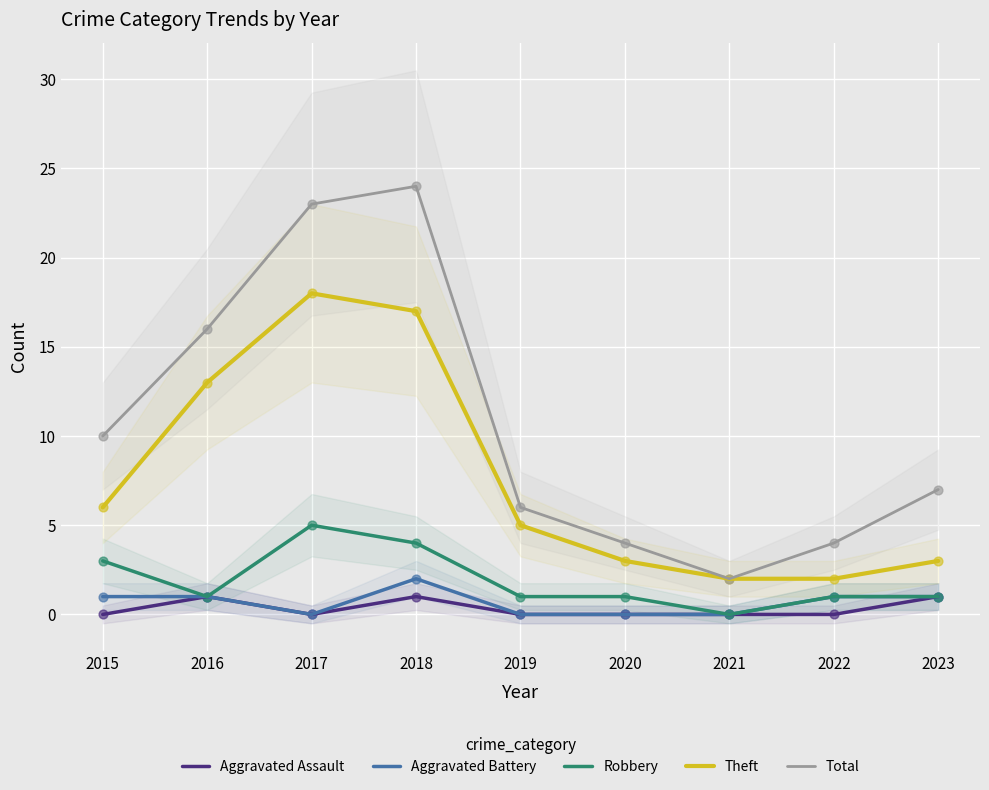

What are all the series names shown in the legend?

Aggravated Assault, Aggravated Battery, Robbery, Theft, Total